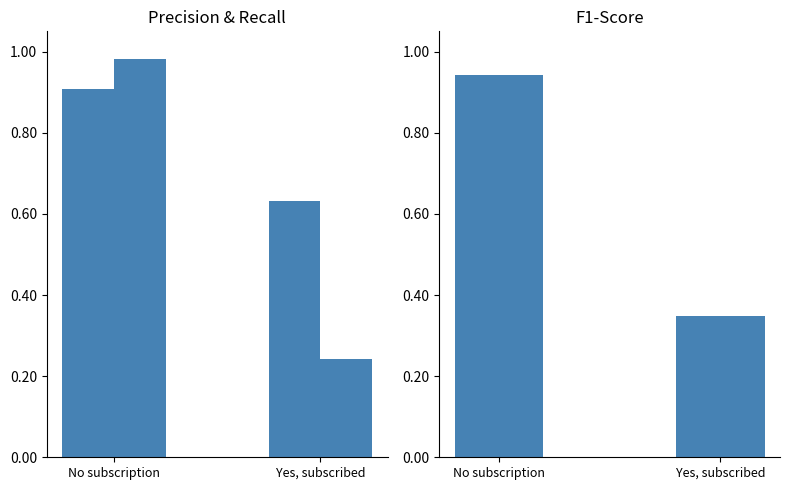

What position from the right is No subscription?

2